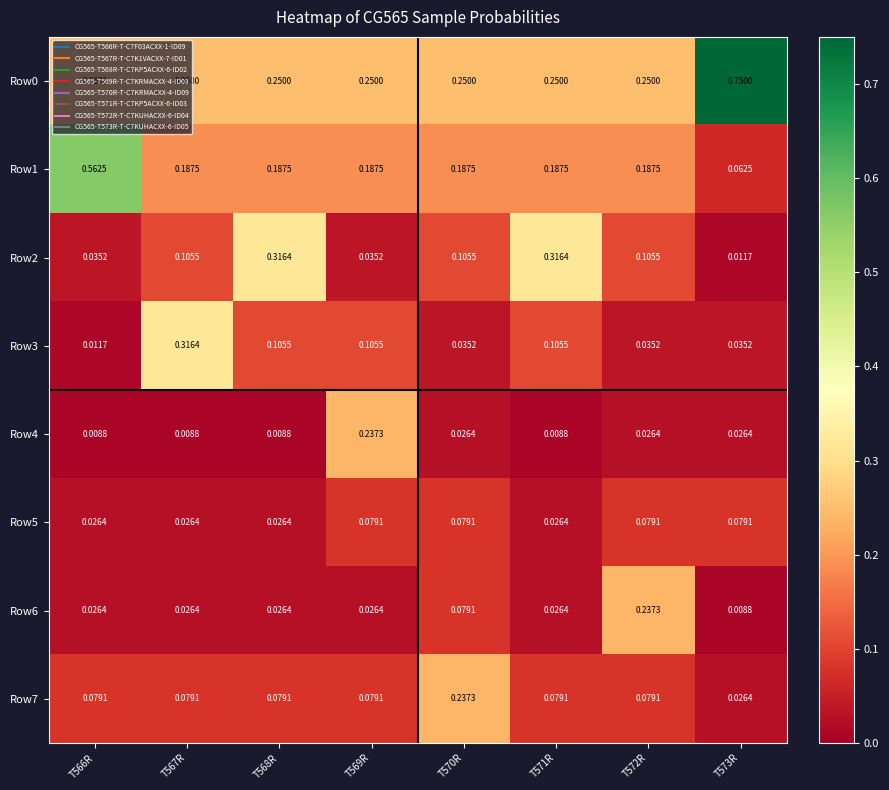

Is the value of Row7 at T569R greater than the value of Row0 at T567R?

No